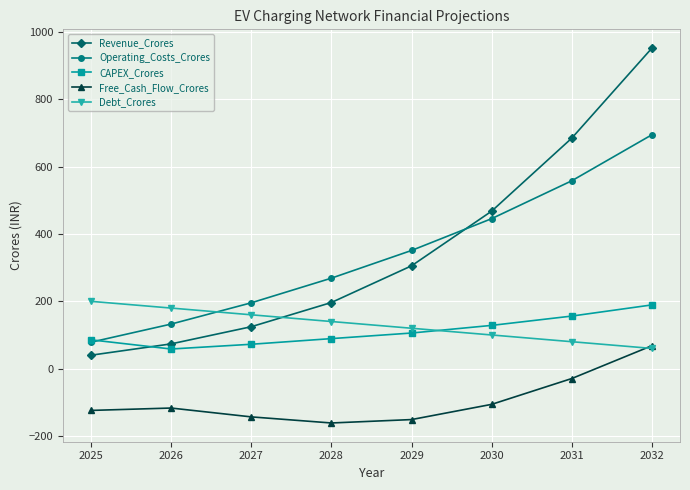

Is the value of Free_Cash_Flow_Crores at 2025 greater than the value of Debt_Crores at 2029?

No